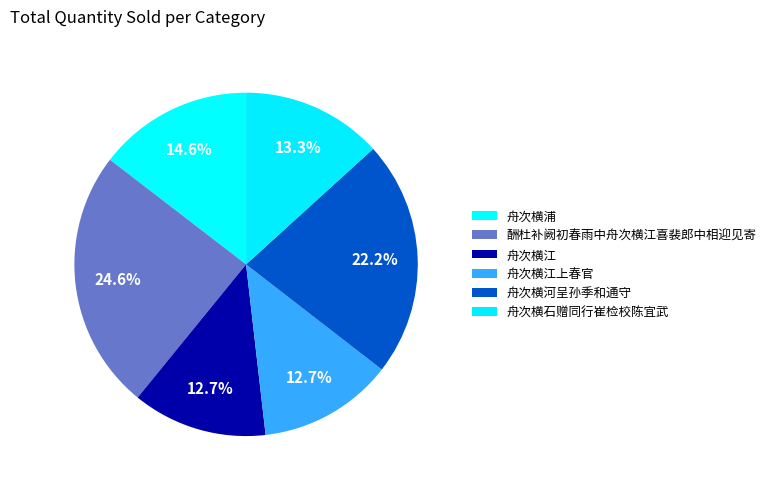

How many slices are in this pie chart?

6